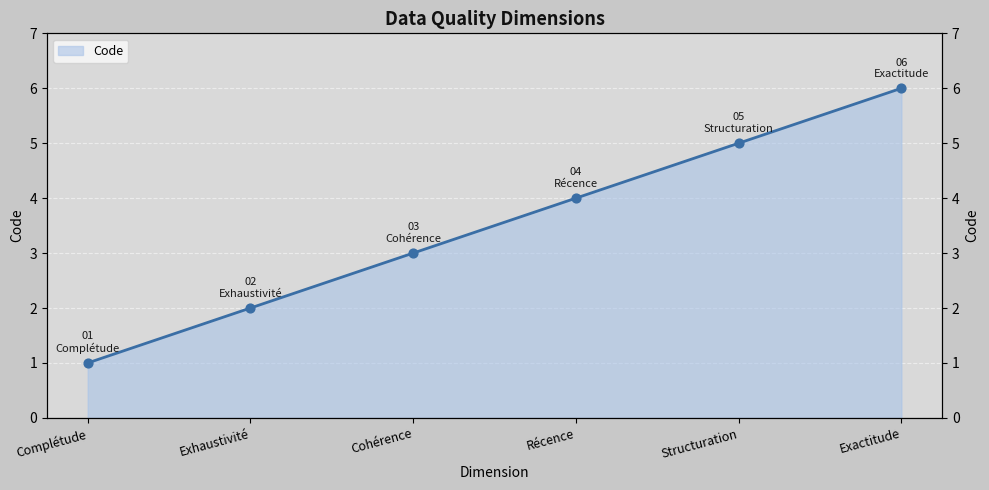

What is the change in value from Récence to Exactitude?

+2